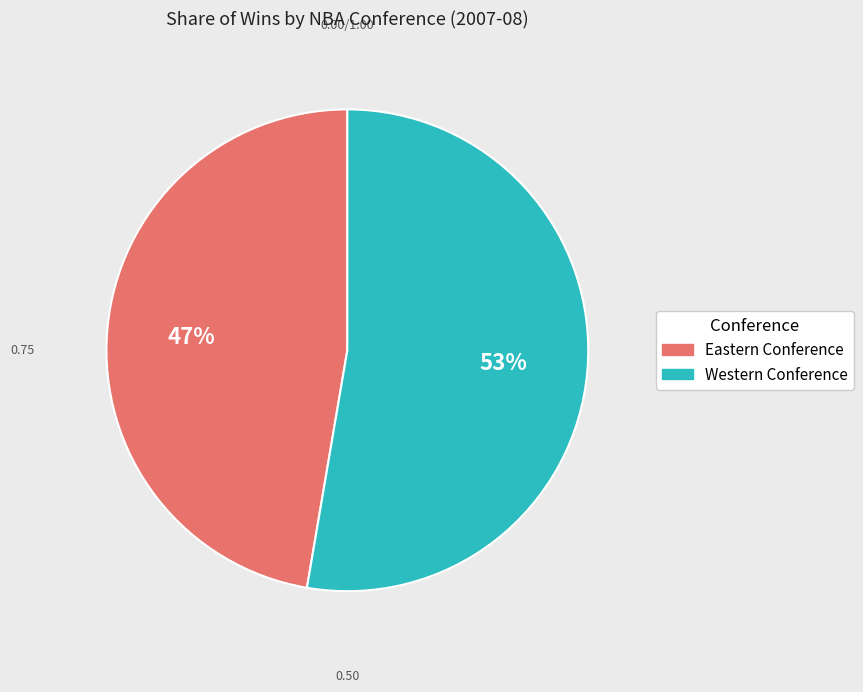

Which has a higher value, Eastern Conference or Western Conference?

Western Conference